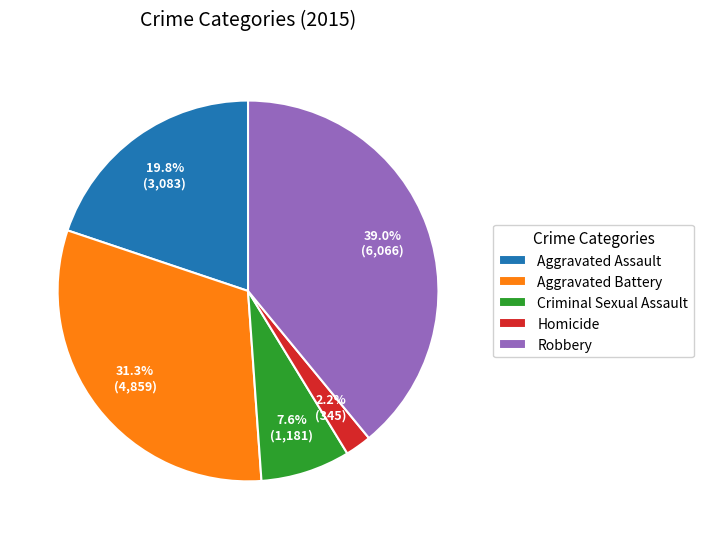

Count the number of slices in the pie.

5